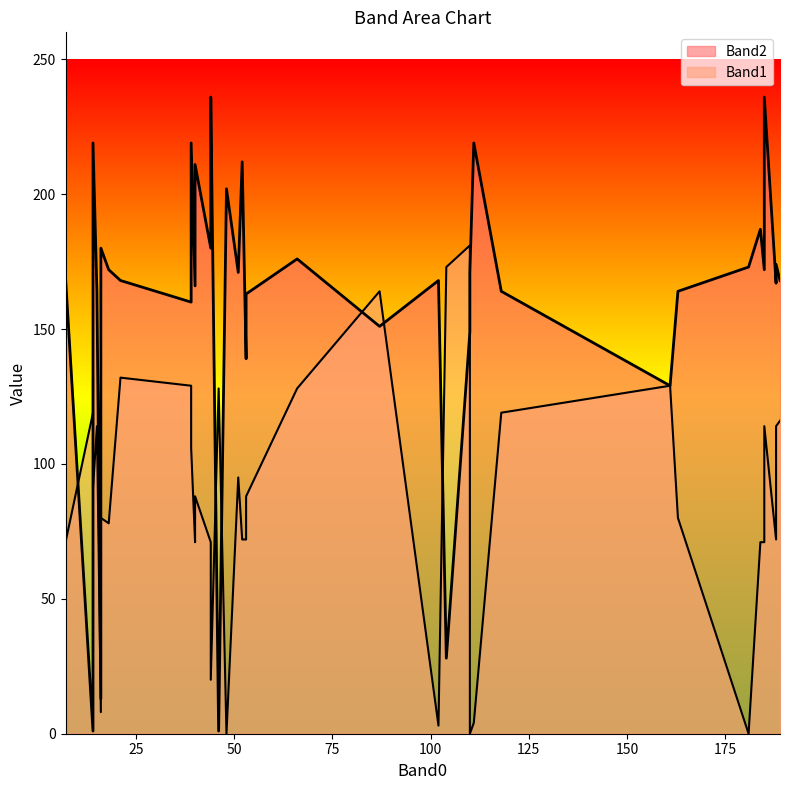

True or false: Band2 and Band1 intersect in this chart.

True